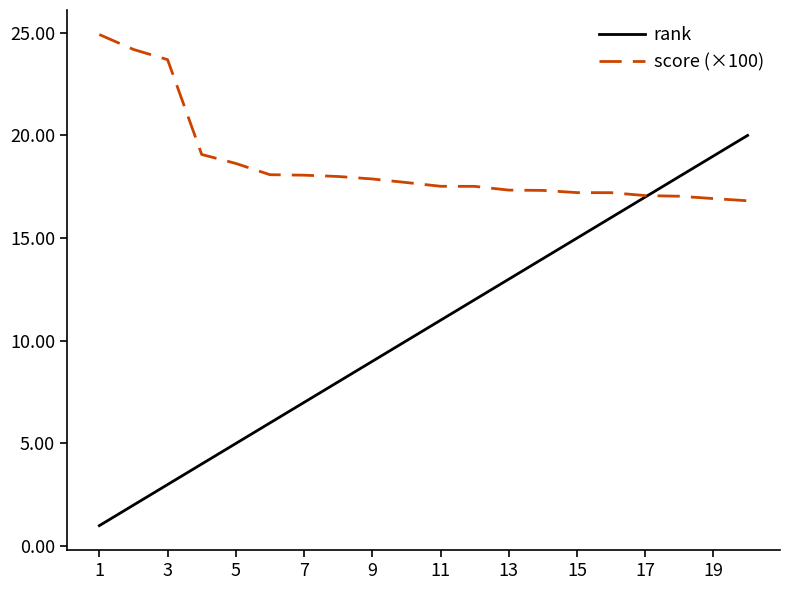

Which series has the largest range (max minus min)?

rank